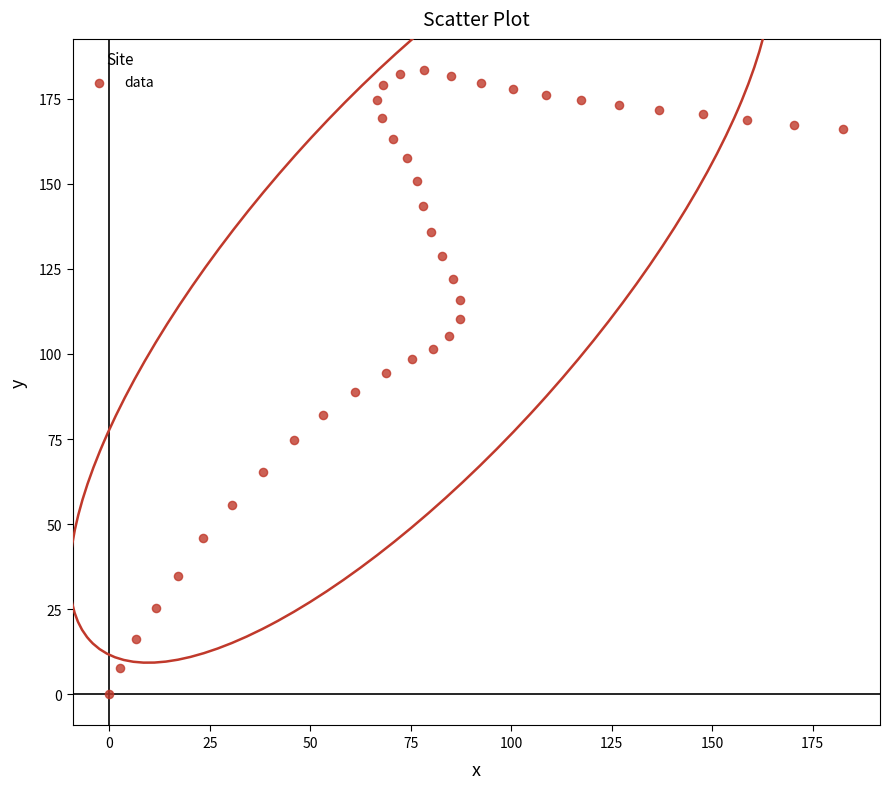

What is the range of Y values (max minus min)?

183.4